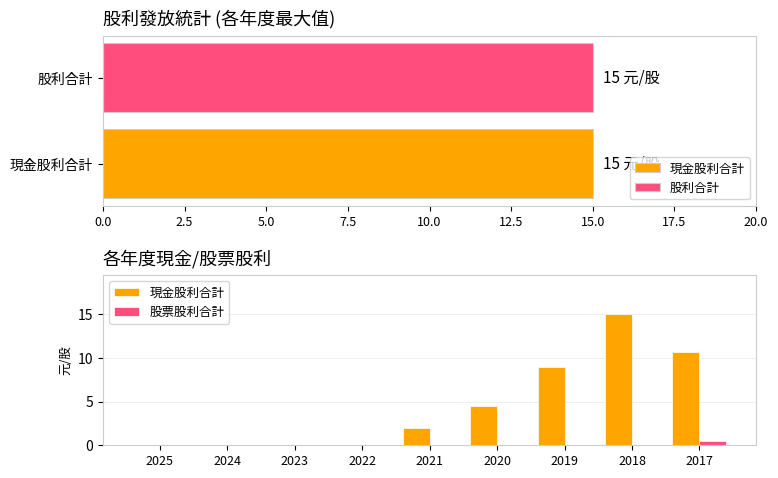

The 股票股利合計 series shows 0.9 at 2017. True or false?

False